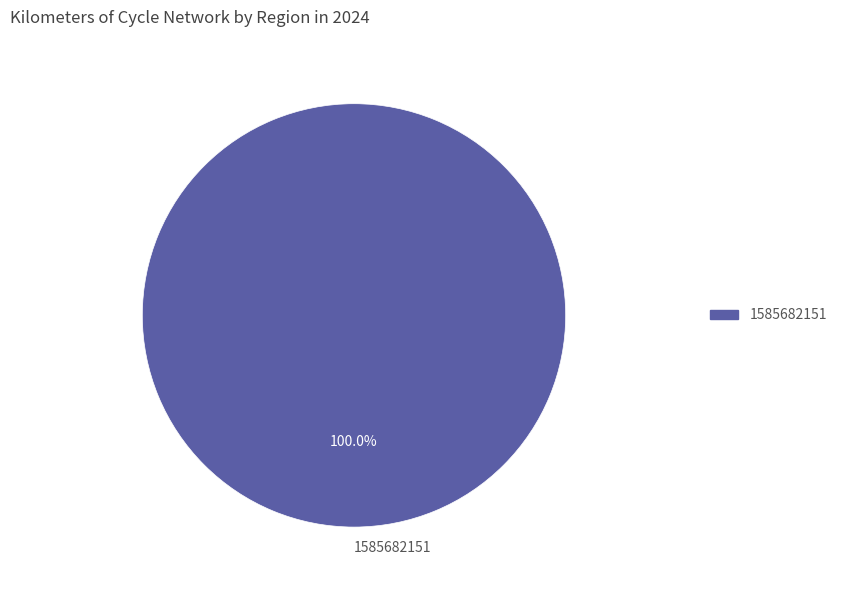

The 1585682151 slice represents 100% of the pie. True or false?

True